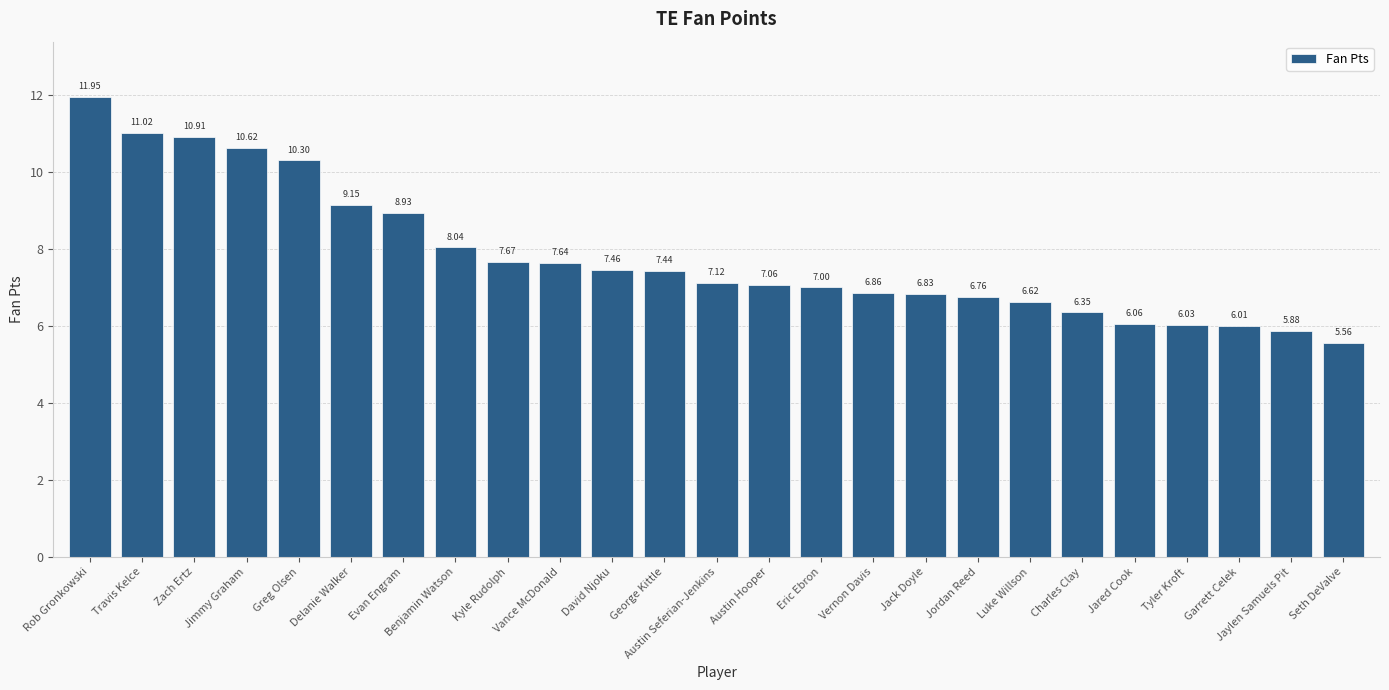

The value at Jimmy Graham is 10.6. True or false?

True